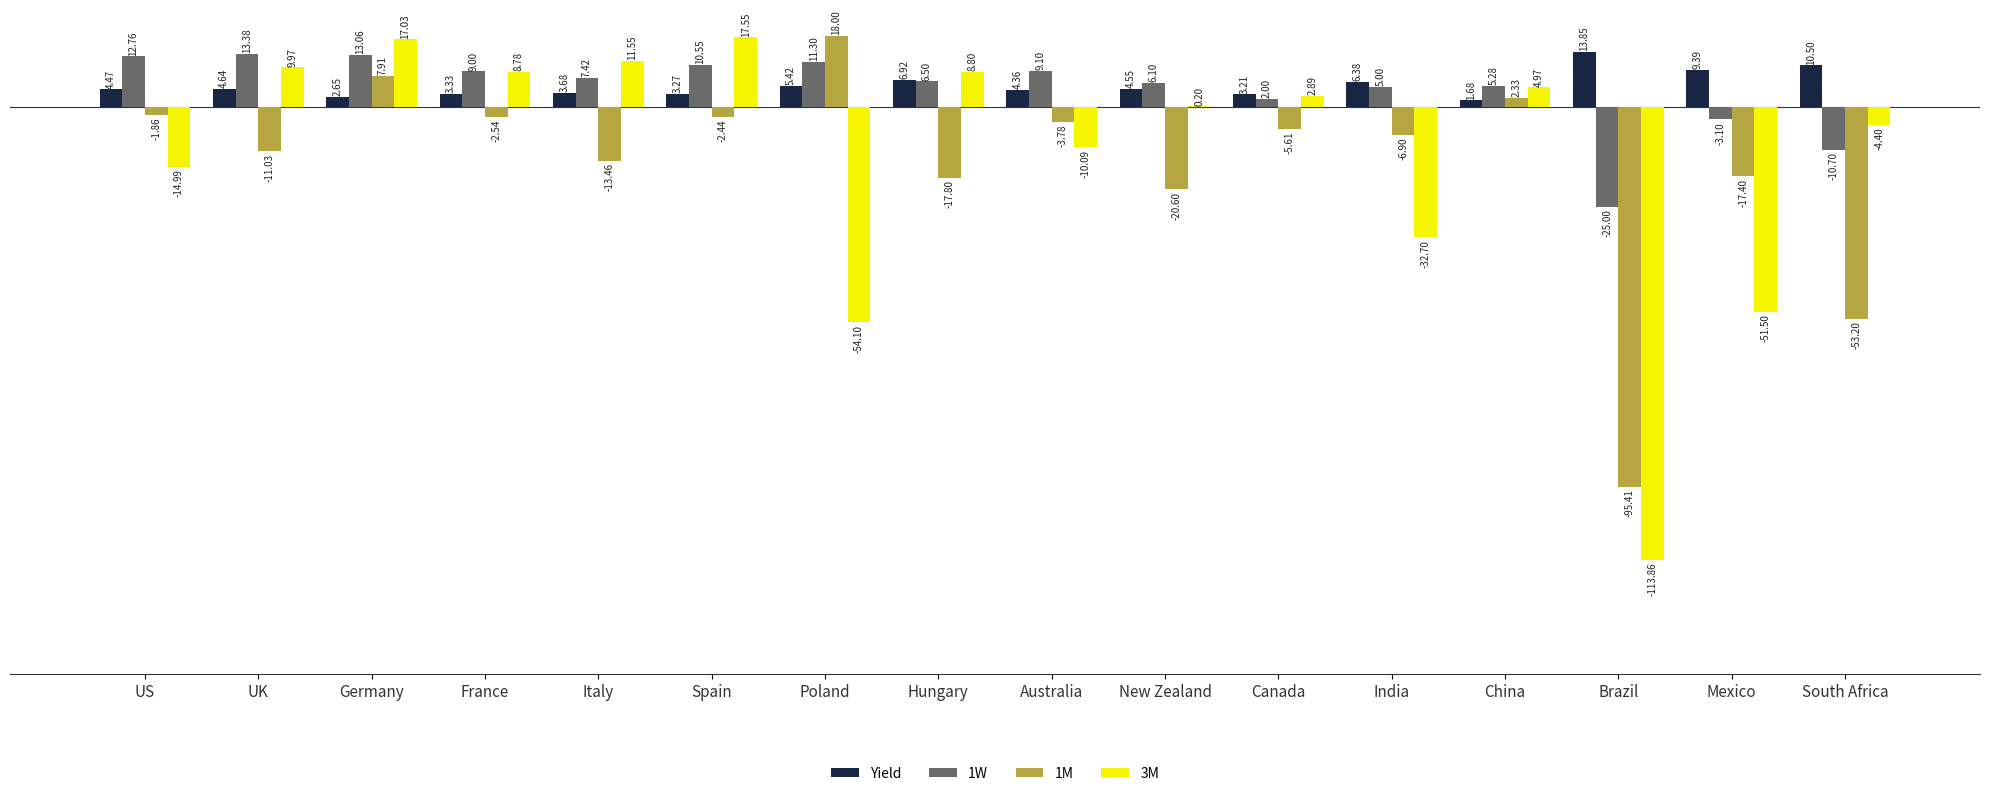

What is the sum of all 1W values?

72.6